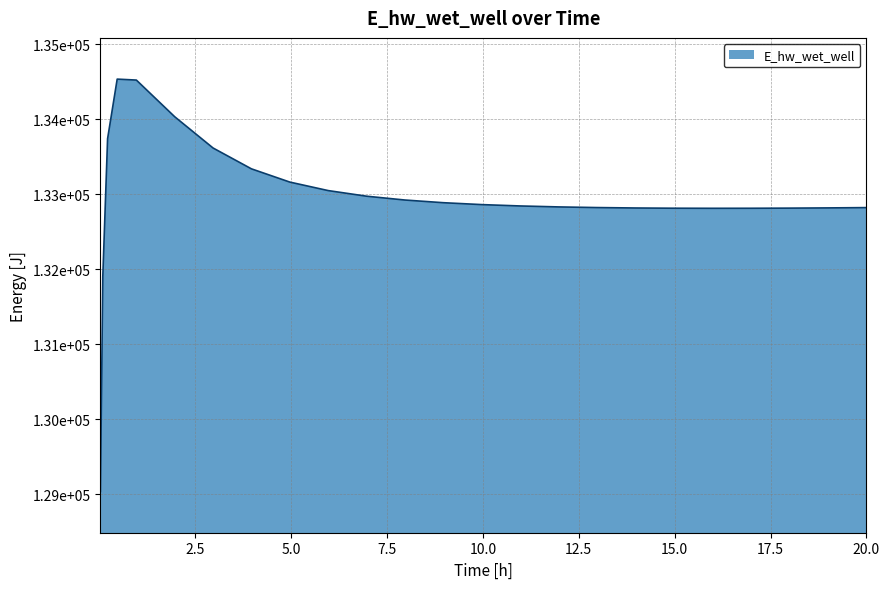

Rank the categories by value from highest to lowest.

0.46875, 0.96875, 1.96875, 0.21875, 2.96875, 3.96875, 4.96875, 5.96875, 6.96875, 7.96875, 8.96875, 9.96875, 10.96875, 11.96875, 12.96875, 20.0, 19.46875, 18.96875, 13.96875, 17.96875, 14.96875, 16.96875, 15.96875, 0.09375, 0.03125